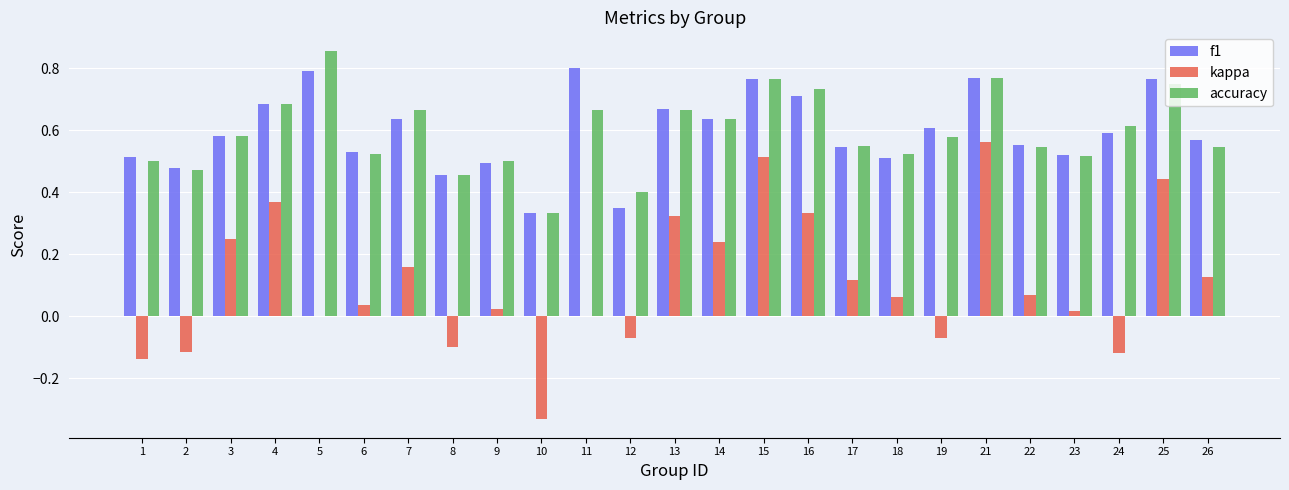

Is the value of f1 at 23 greater than the value of accuracy at 16?

No